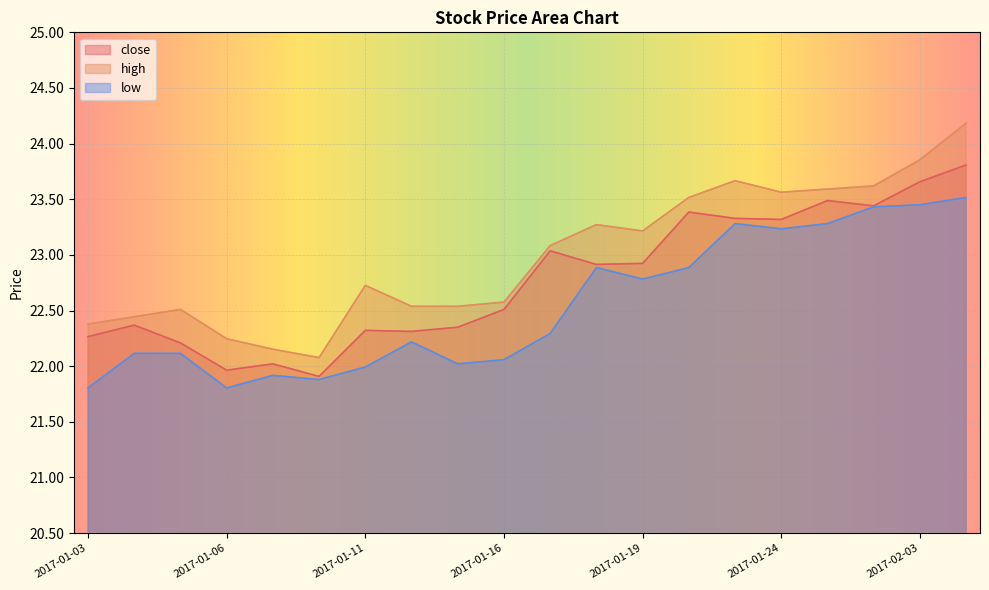

Reading left to right, what are all the values shown in this chart?

close: 22.3	22.4	22.2	22.0	22.0	21.9	22.3	22.3	22.3	22.5	23.0	22.9	22.9	23.4	23.3	23.3	23.5	23.4	23.7	23.8
high: 22.4	22.4	22.5	22.2	22.2	22.1	22.7	22.5	22.5	22.6	23.1	23.3	23.2	23.5	23.7	23.6	23.6	23.6	23.9	24.2
low: 21.8	22.1	22.1	21.8	21.9	21.9	22.0	22.2	22.0	22.1	22.3	22.9	22.8	22.9	23.3	23.2	23.3	23.4	23.5	23.5